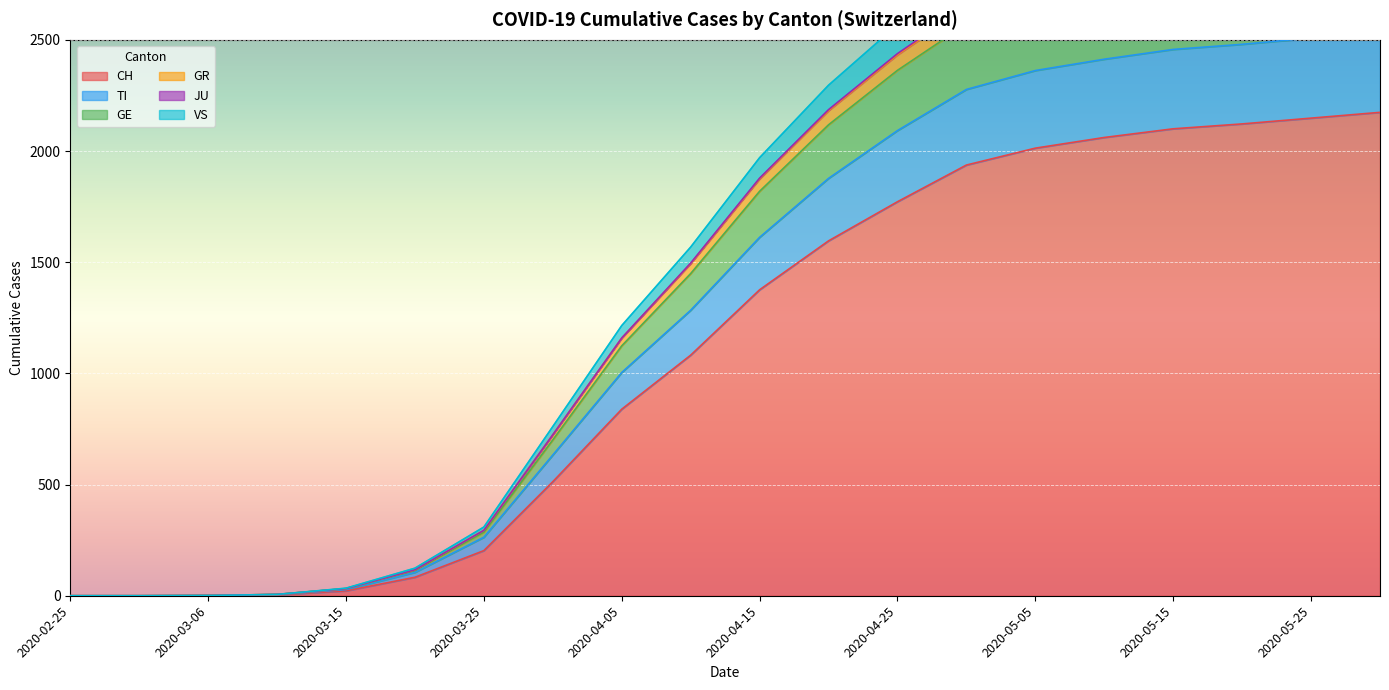

True or false: GE has more than 2 interior local peaks.

False